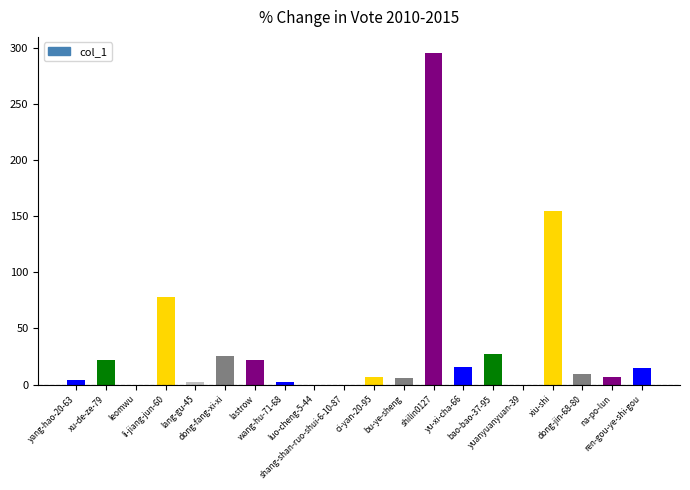

What is the sum of all values?

692